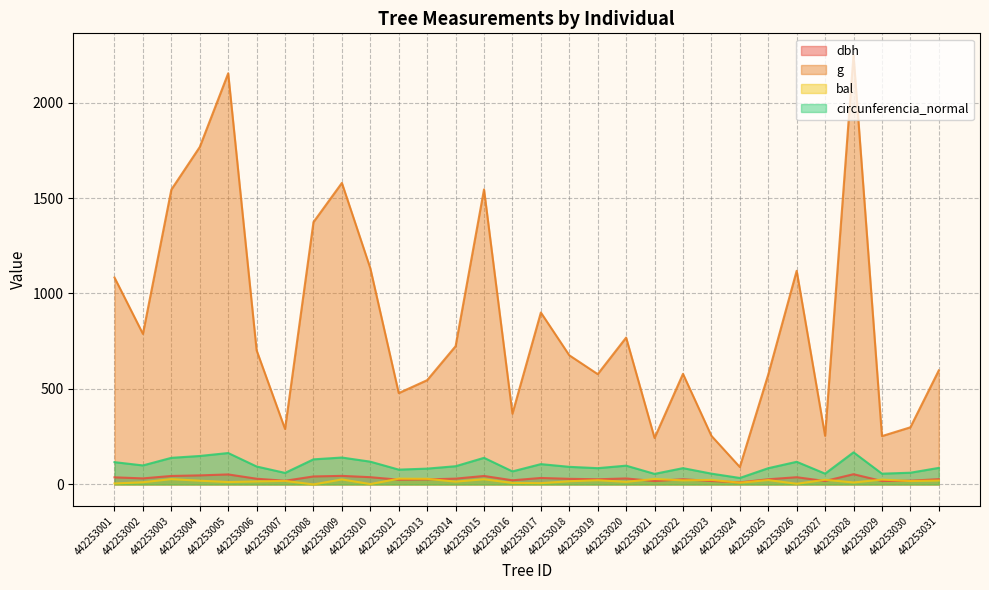

Which series has the widest spread of values?

g